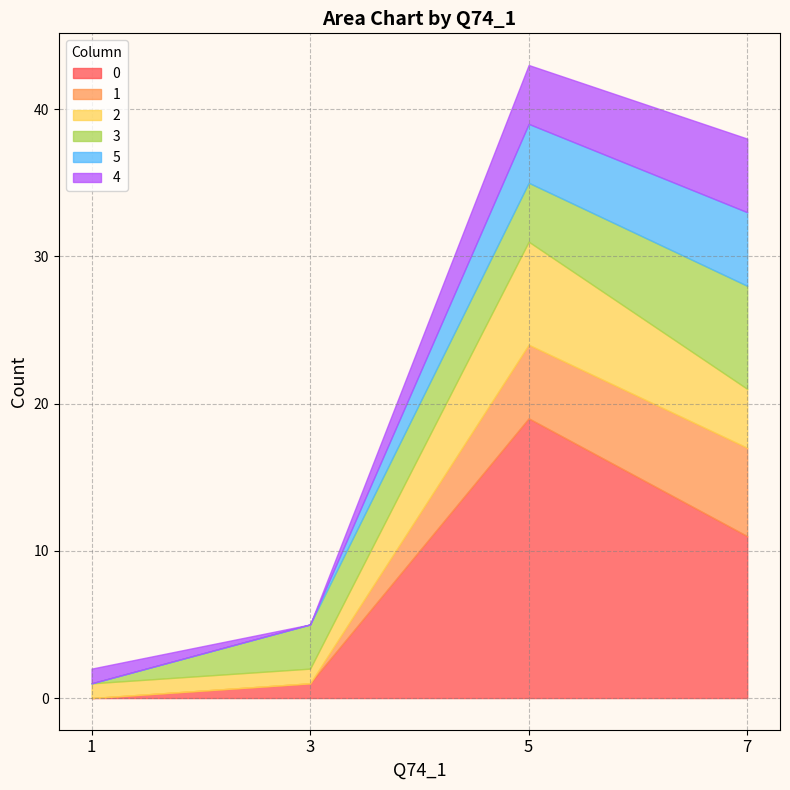

At which category does the chart reach its peak across all series?

5